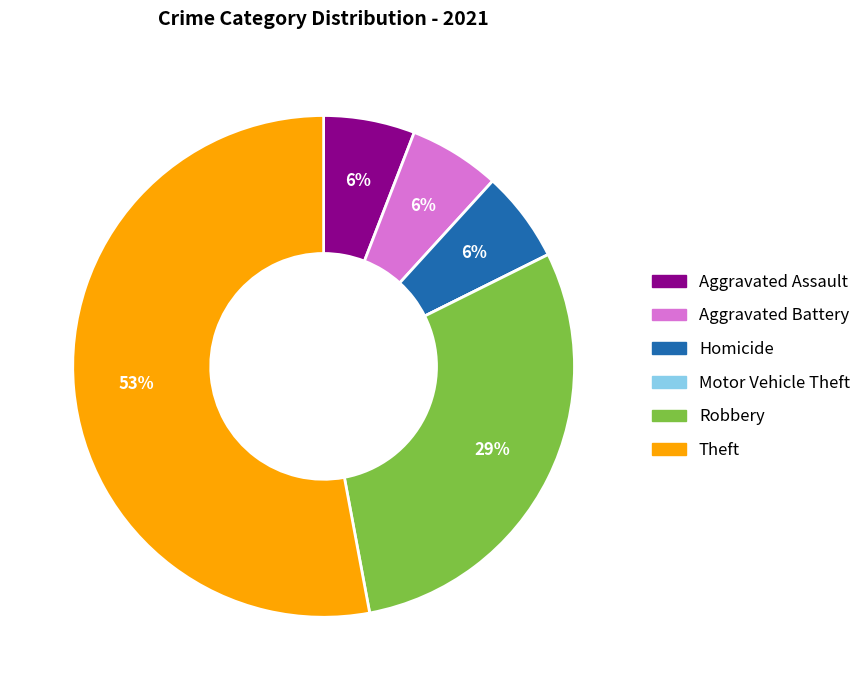

To the nearest percent, what is the average slice percentage?

17%